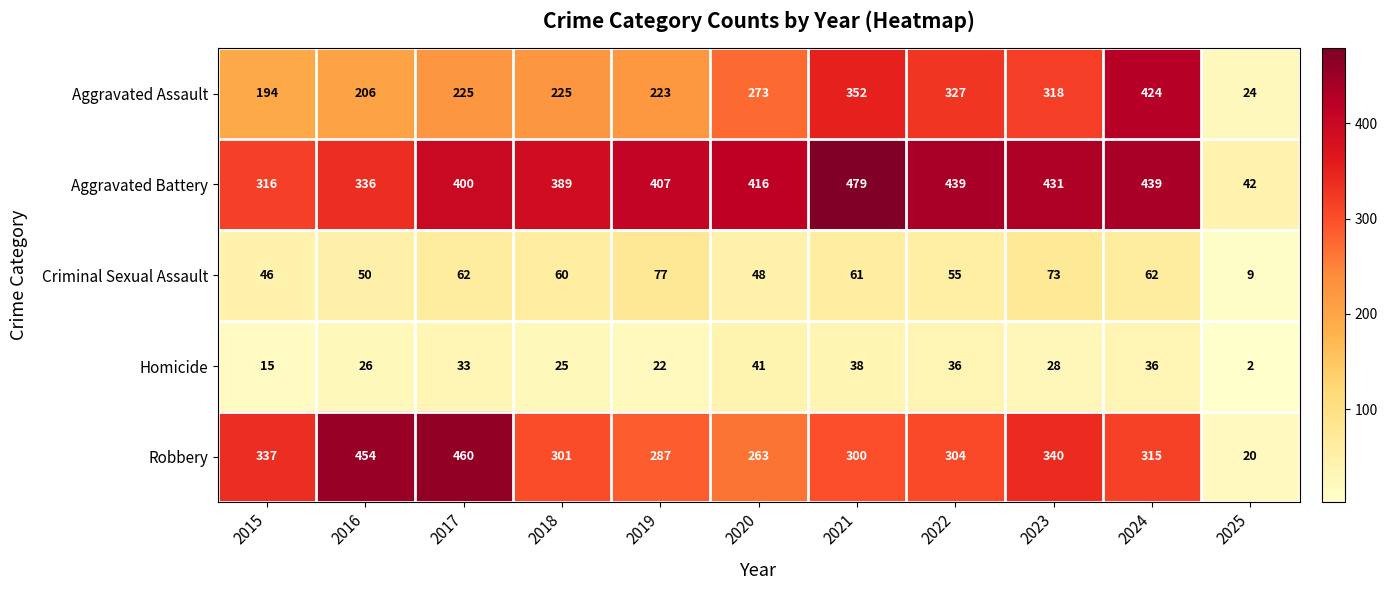

What is the difference between the second highest and second lowest values in the Aggravated Battery series?

123